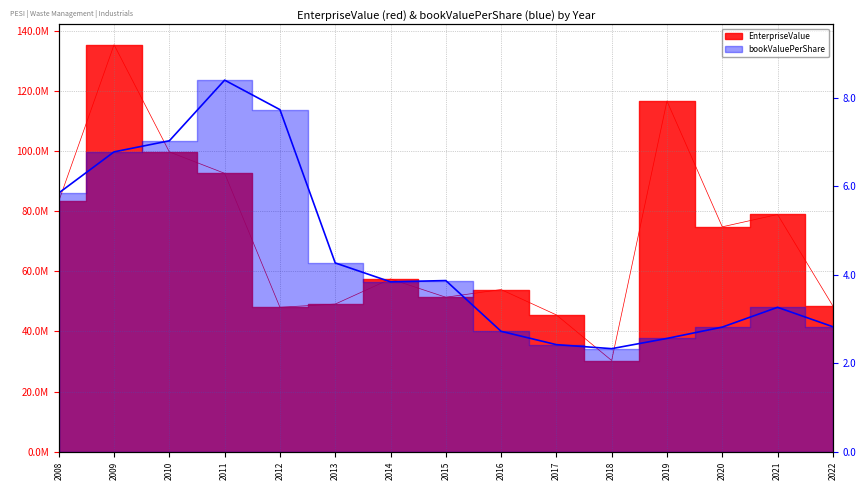

What are all the series names shown in the legend?

EnterpriseValue, bookValuePerShare